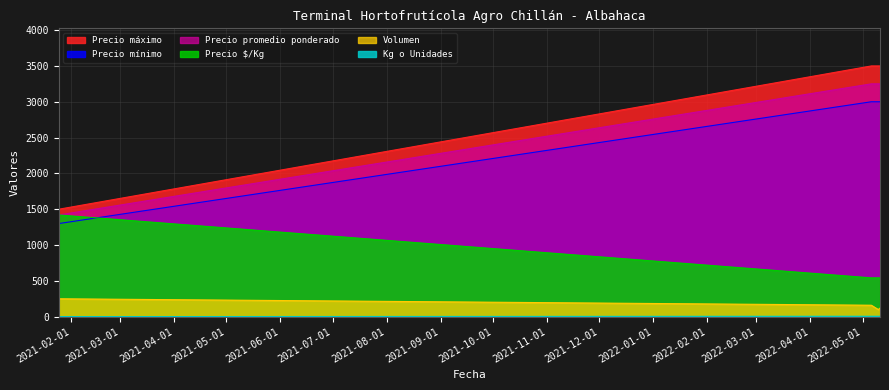

Count the number of data series in this chart.

6